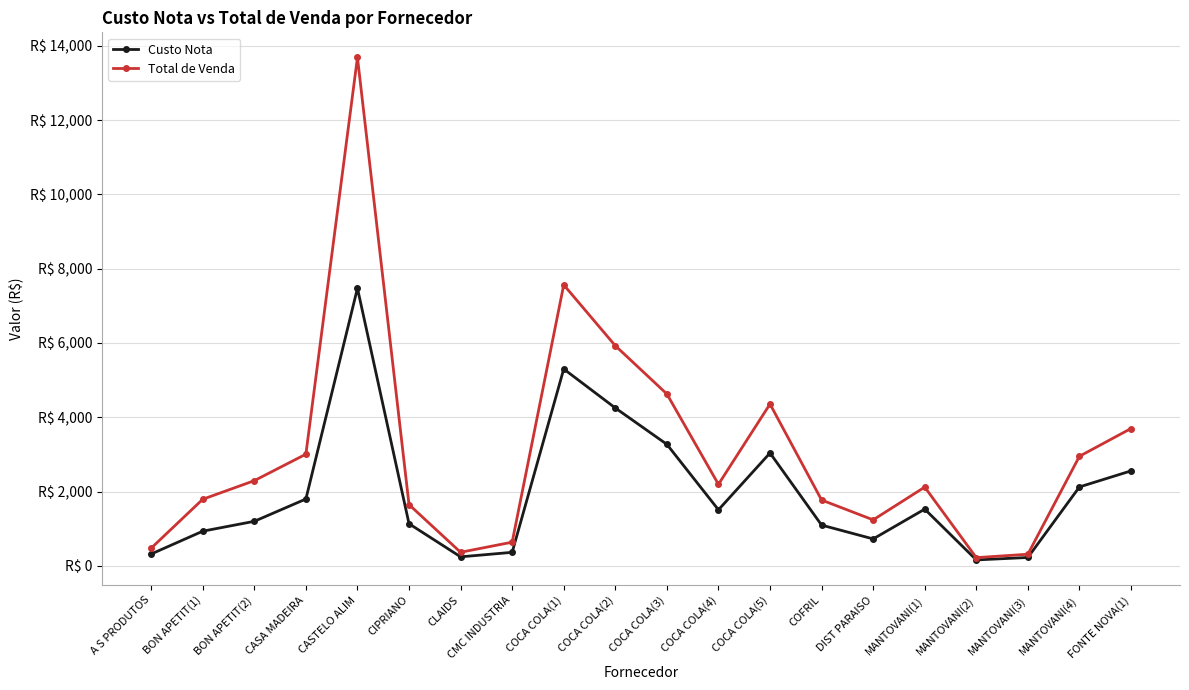

Which series has the largest range (max minus min)?

Total de Venda